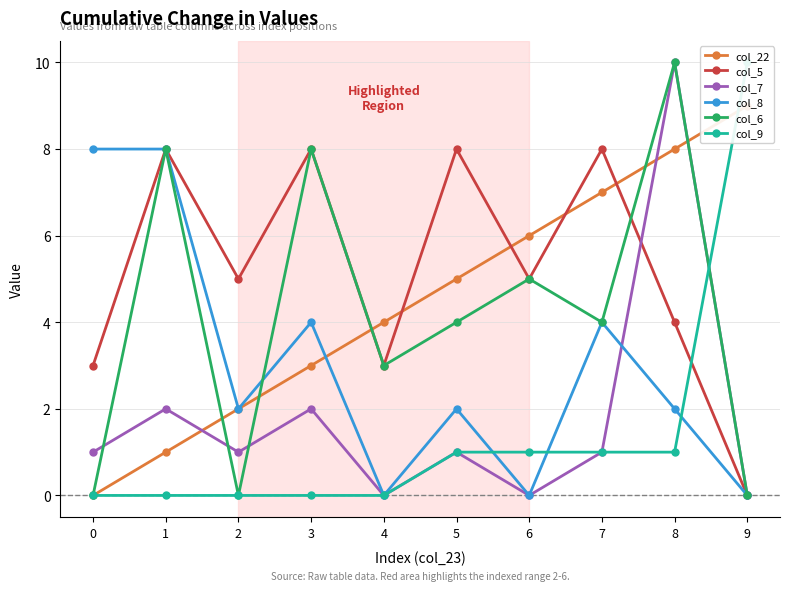

The value of col_9 at 1 is -4. True or false?

False